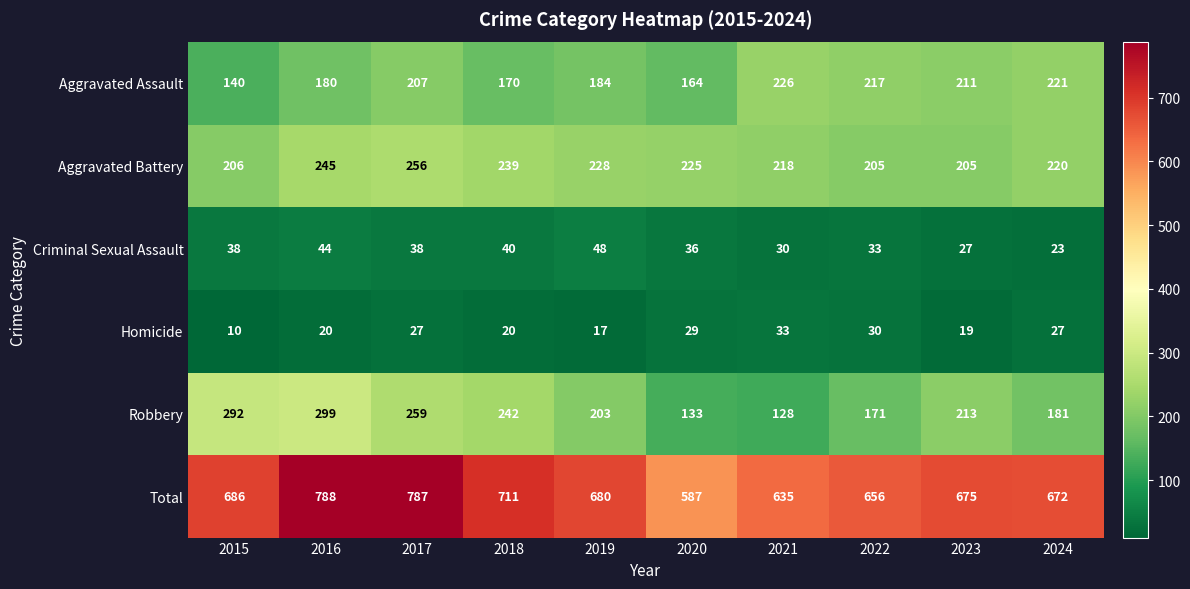

Read the Total value at 2023.

675